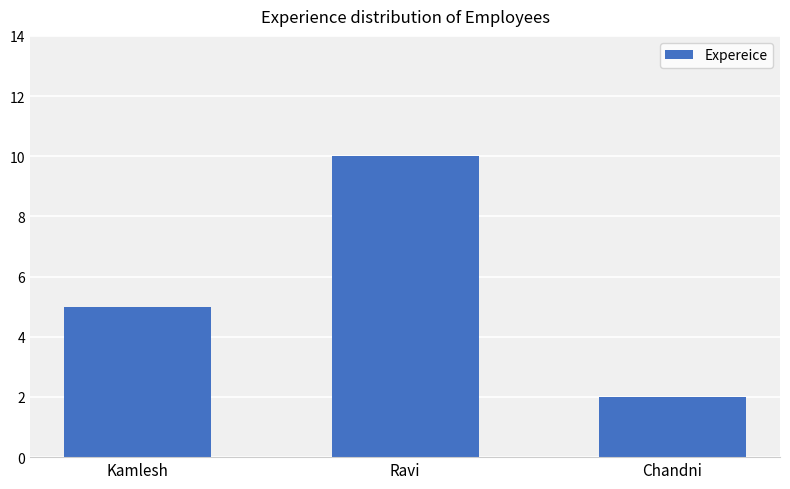

What is the label of the 1st bar from the right?

Chandni